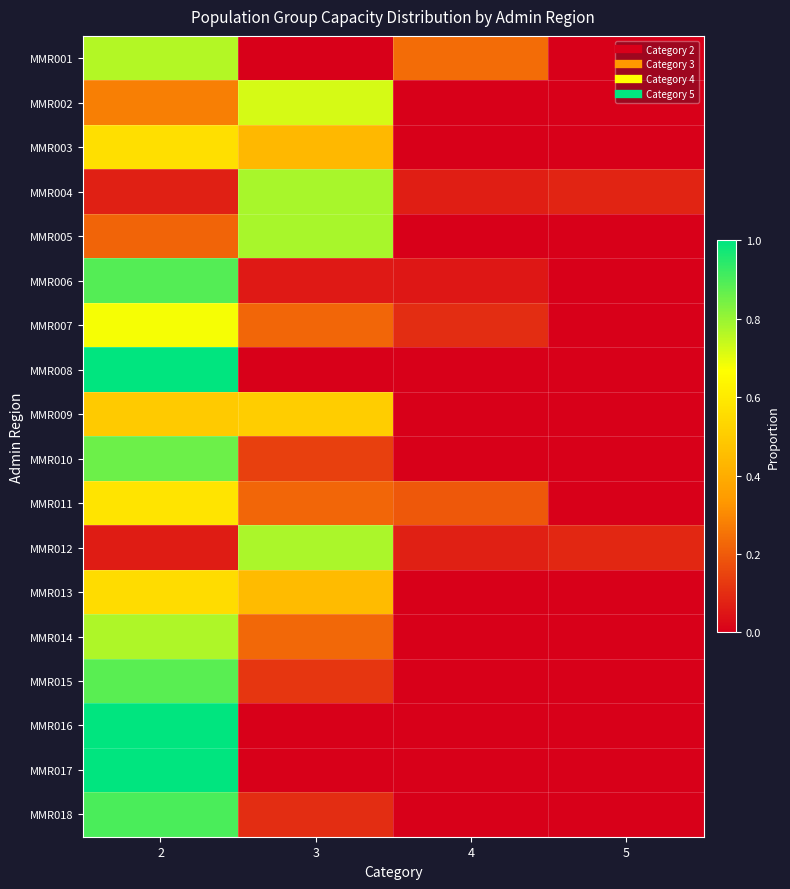

Reading right to left, transcribe all the data shown in this chart.

MMR001: 5=0.0	4=0.2	3=0.0	2=0.8
MMR002: 5=0.0	4=0.0	3=0.7	2=0.3
MMR003: 5=0.0	4=0.0	3=0.4	2=0.6
MMR004: 5=0.1	4=0.1	3=0.8	2=0.1
MMR005: 5=0.0	4=0.0	3=0.8	2=0.2
MMR006: 5=0.0	4=0.1	3=0.1	2=0.9
MMR007: 5=0.0	4=0.1	3=0.2	2=0.7
MMR008: 5=0.0	4=0.0	3=0.0	2=1.0
MMR009: 5=0.0	4=0.0	3=0.5	2=0.5
MMR010: 5=0.0	4=0.0	3=0.1	2=0.9
MMR011: 5=0.0	4=0.2	3=0.2	2=0.6
MMR012: 5=0.1	4=0.1	3=0.8	2=0.1
MMR013: 5=0.0	4=0.0	3=0.4	2=0.6
MMR014: 5=0.0	4=0.0	3=0.2	2=0.8
MMR015: 5=0.0	4=0.0	3=0.1	2=0.9
MMR016: 5=0.0	4=0.0	3=0.0	2=1.0
MMR017: 5=0.0	4=0.0	3=0.0	2=1.0
MMR018: 5=0.0	4=0.0	3=0.1	2=0.9